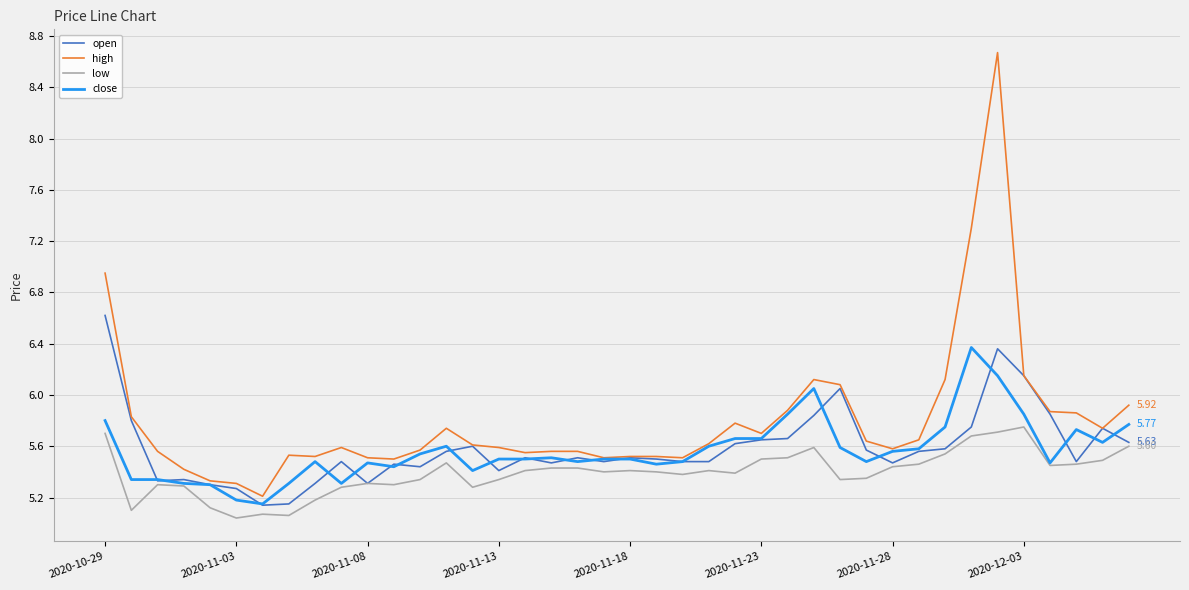

Which series has the largest total across all categories?

high